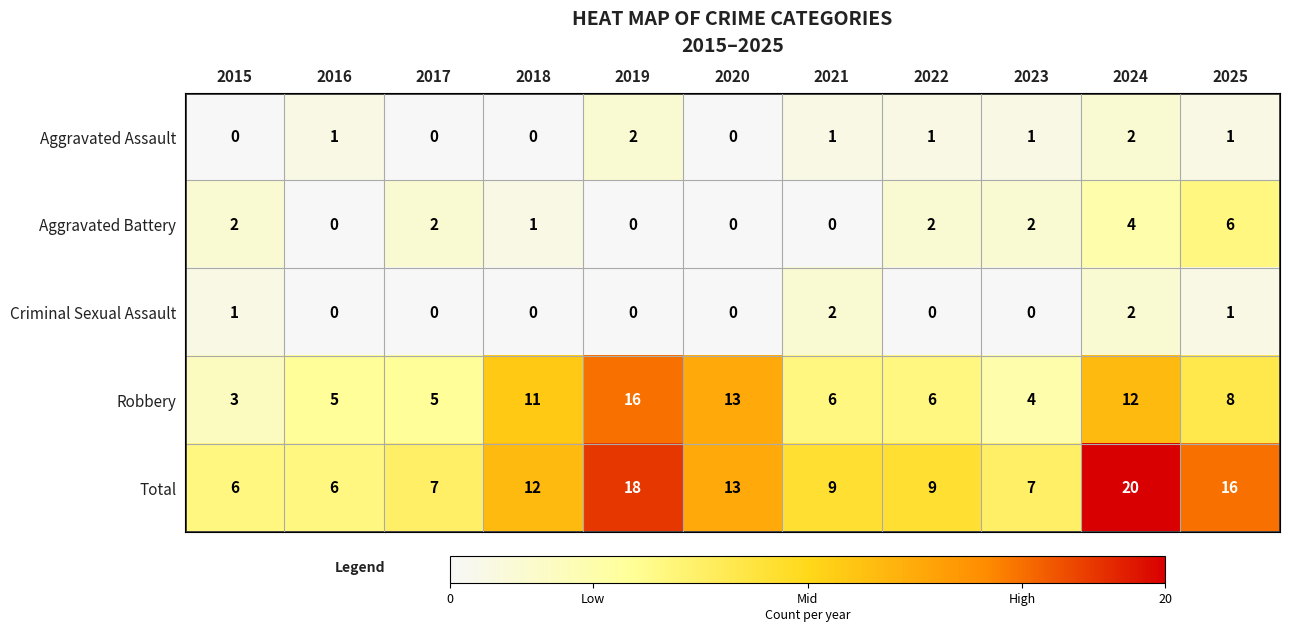

How many Criminal Sexual Assault values are between 0 and 1?

9